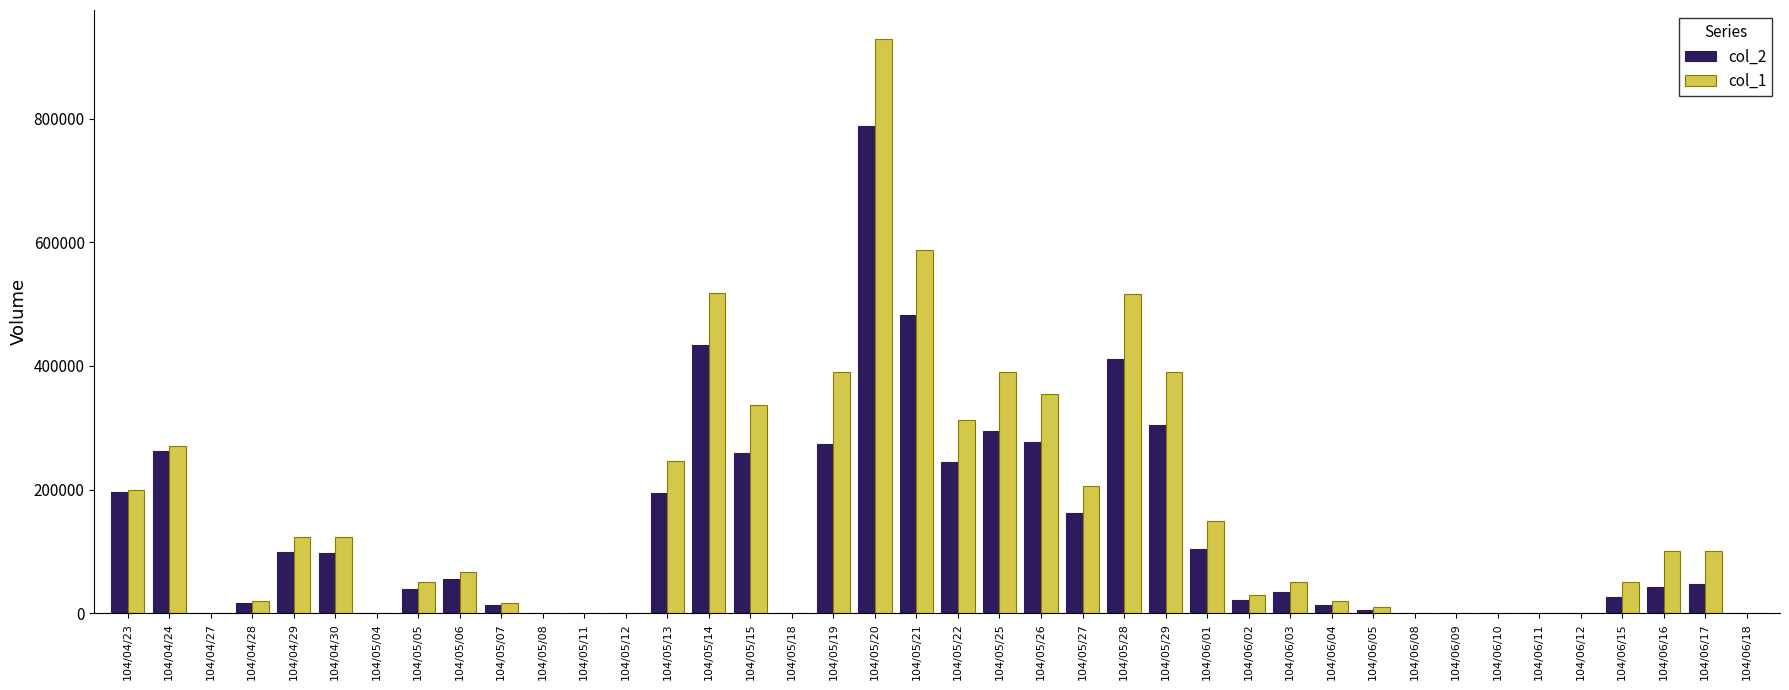

What is the greatest value displayed?

929000